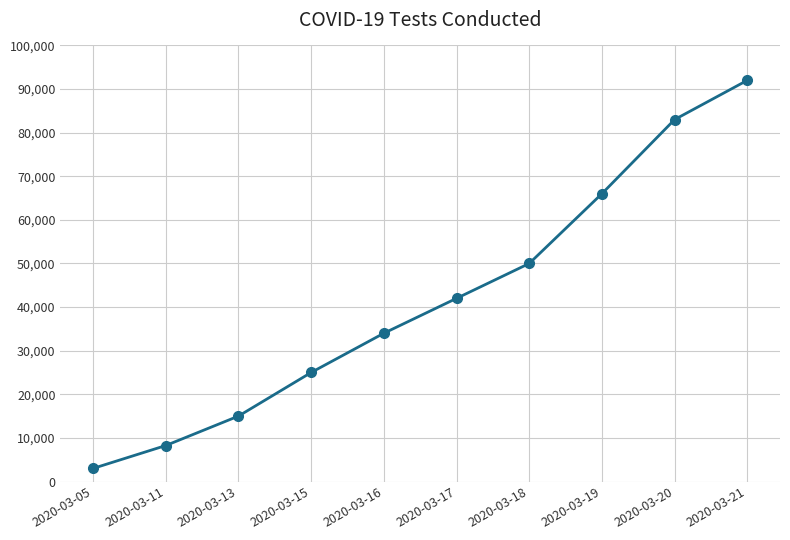

What is the value of the 4th point from the left?

25000